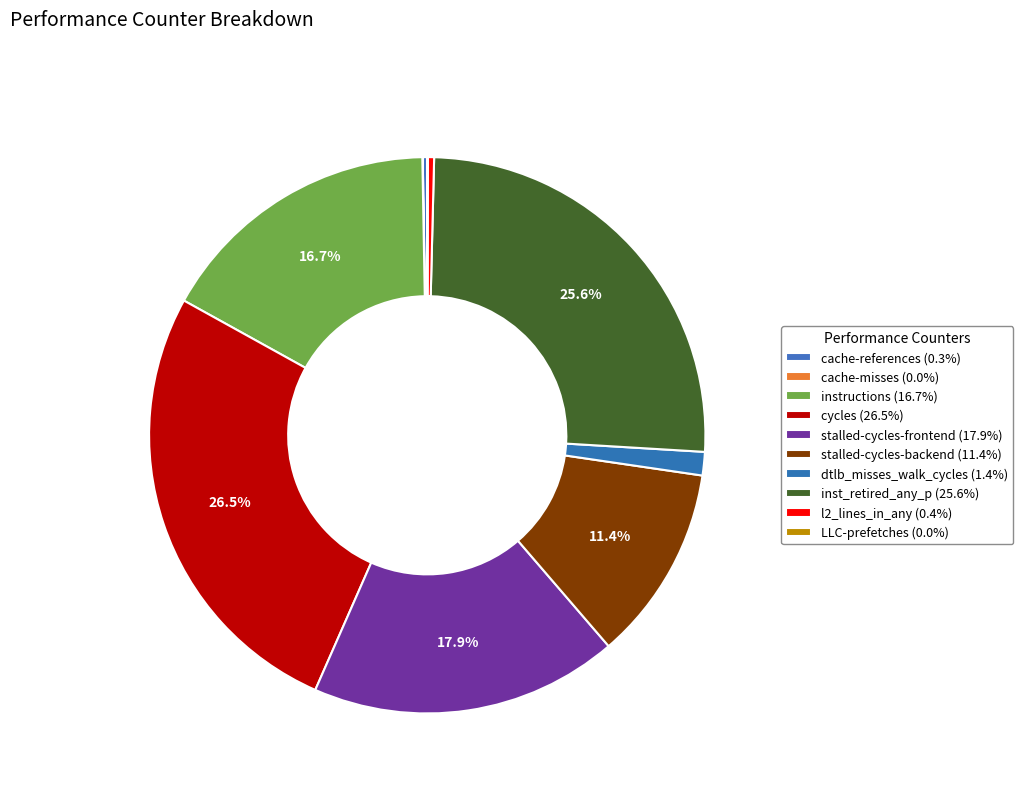

What is the smallest slice in the pie chart?

LLC-prefetches